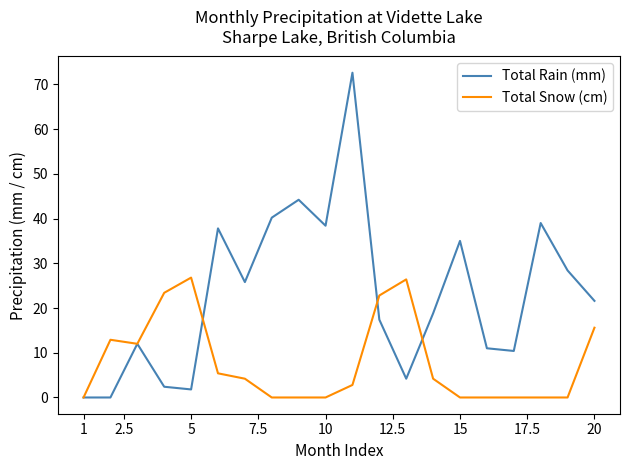

Which series has the widest spread of values?

Total Rain (mm)